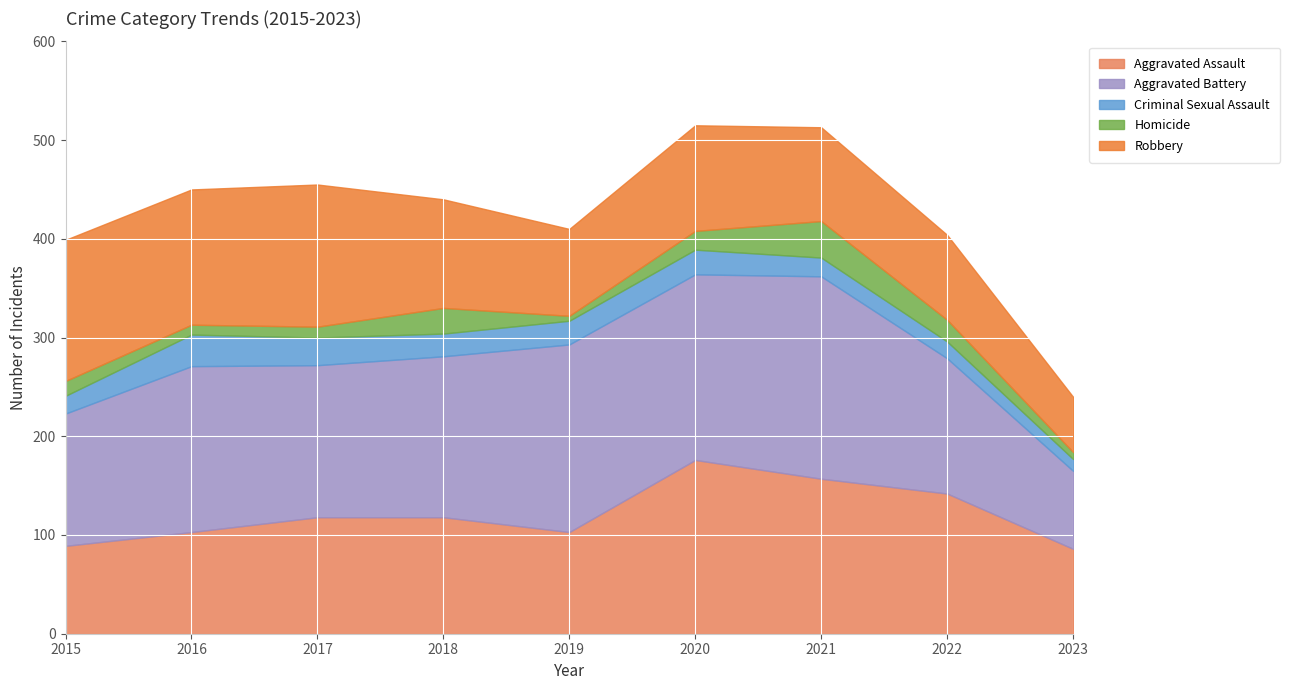

Which has a higher value, 2015 or 2016?

2016